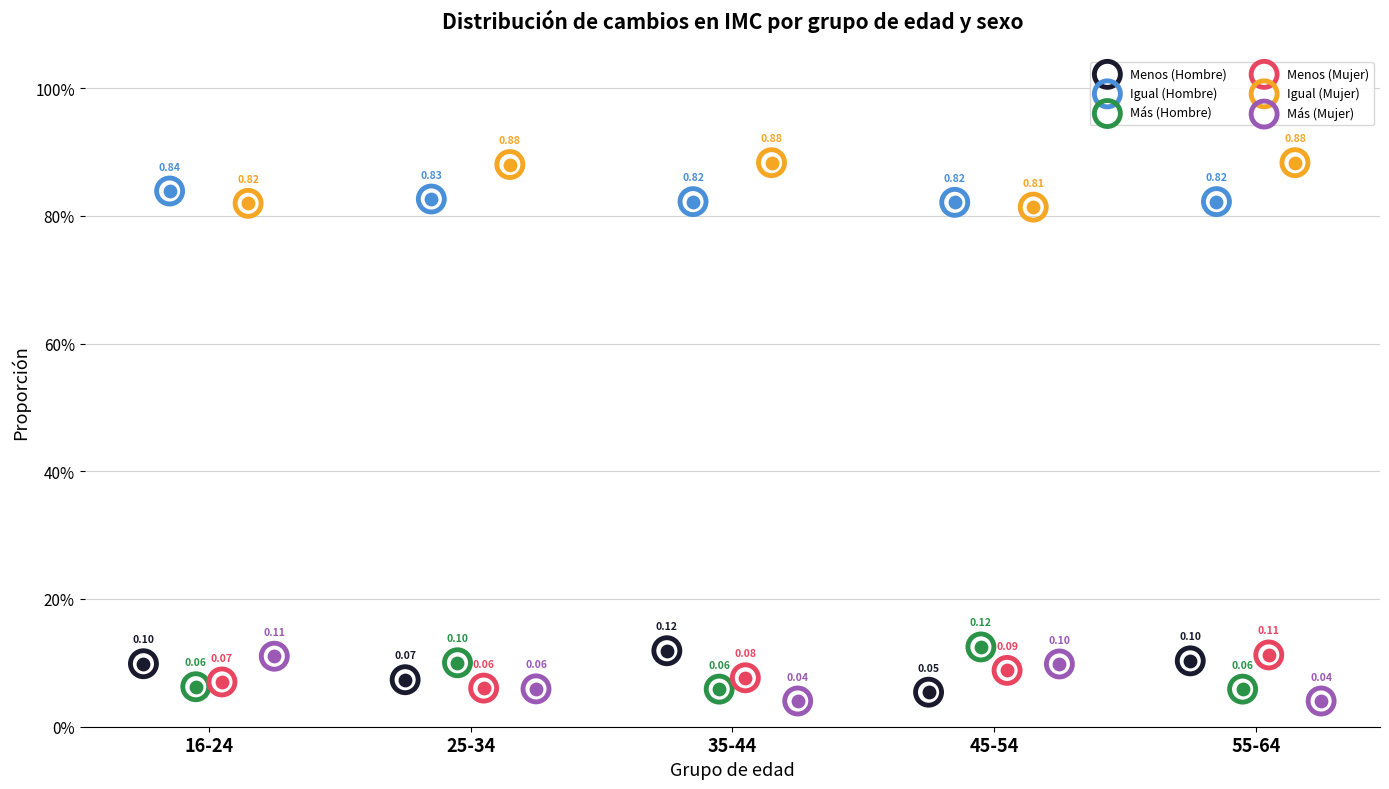

Which series has the widest spread of Y values?

Más (Mujer)